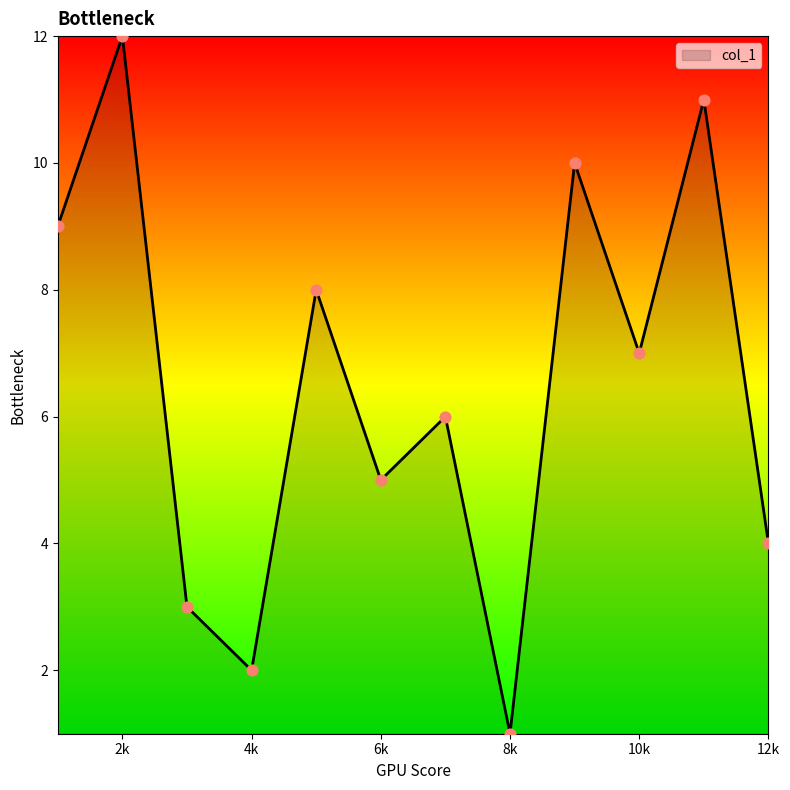

What is the greatest value displayed?

12